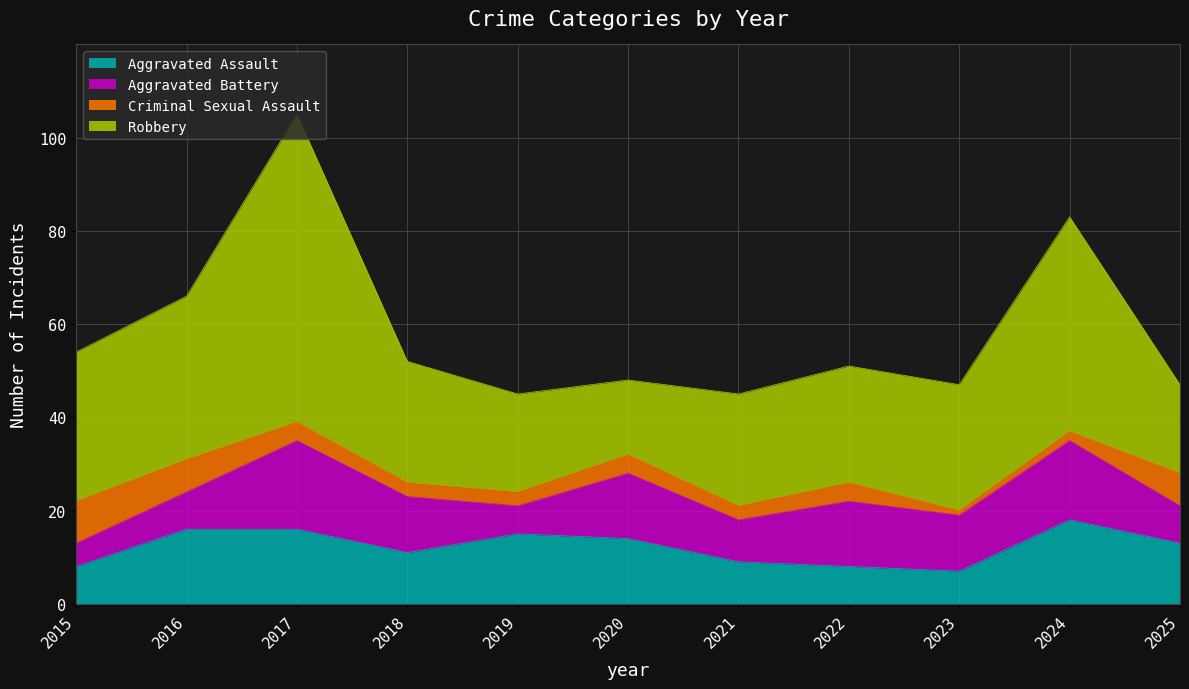

What is the highest value of the Aggravated Battery series?

19